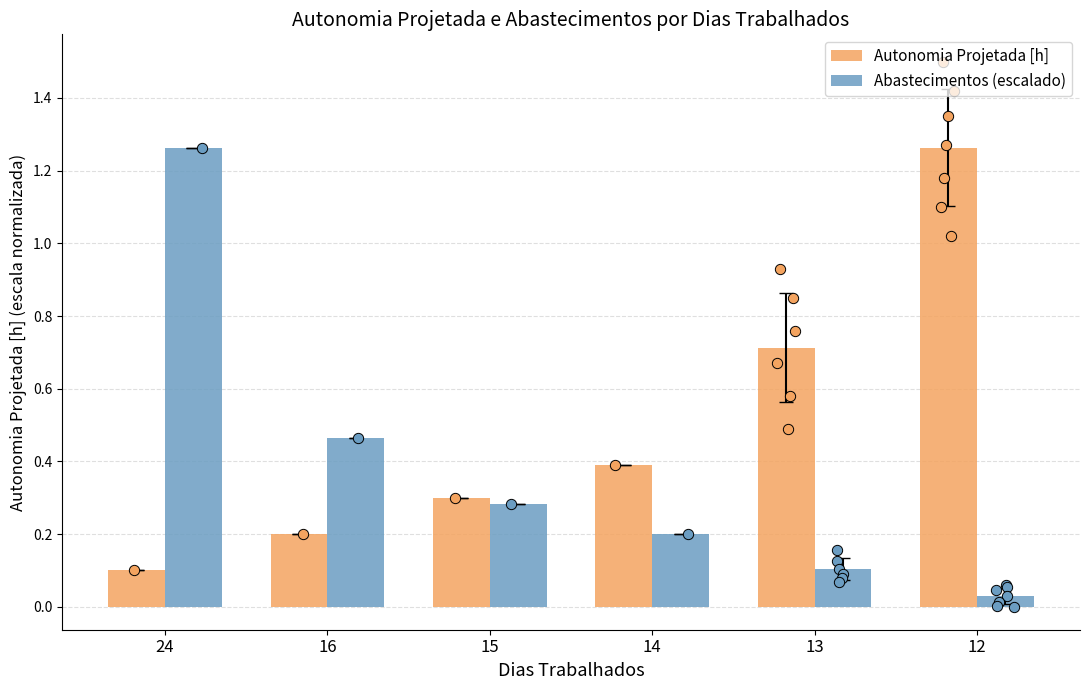

Which series has the largest total across all categories?

Autonomia Projetada [h]